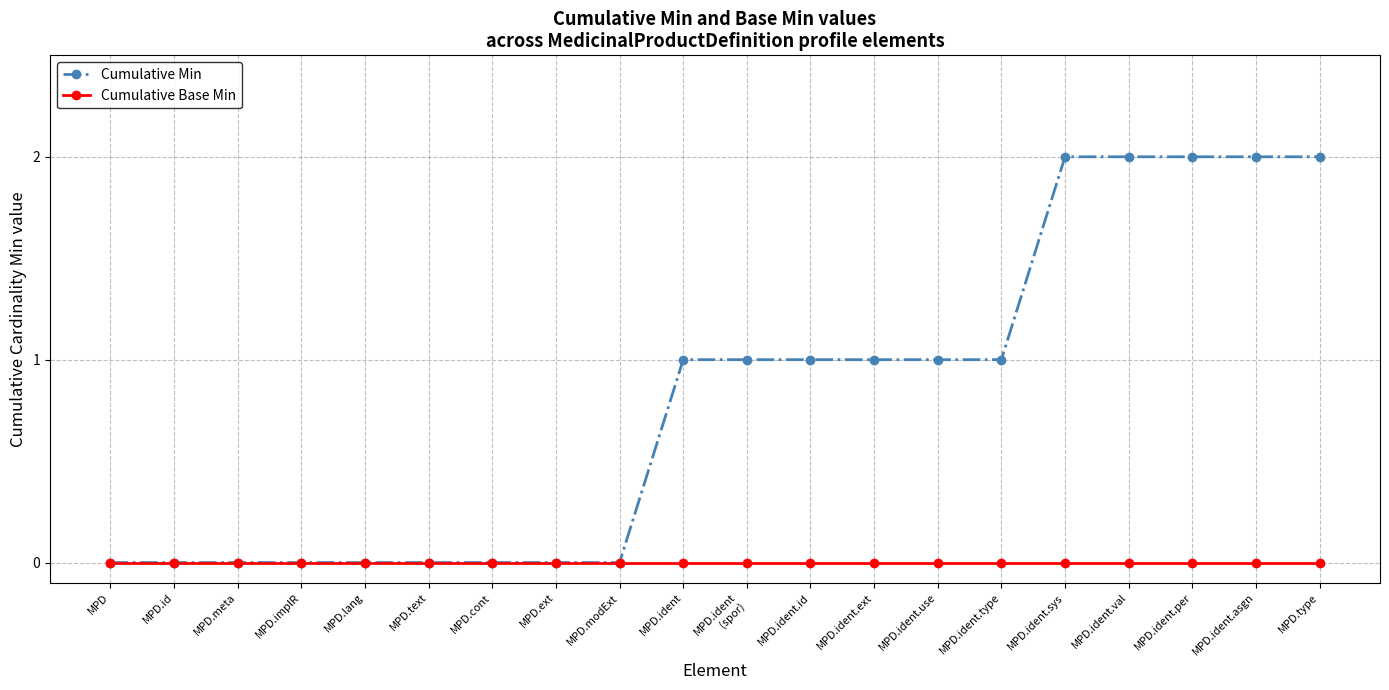

Is the value of Cumulative Base Min at MPD.cont greater than the value of Cumulative Min at MPD.type?

No